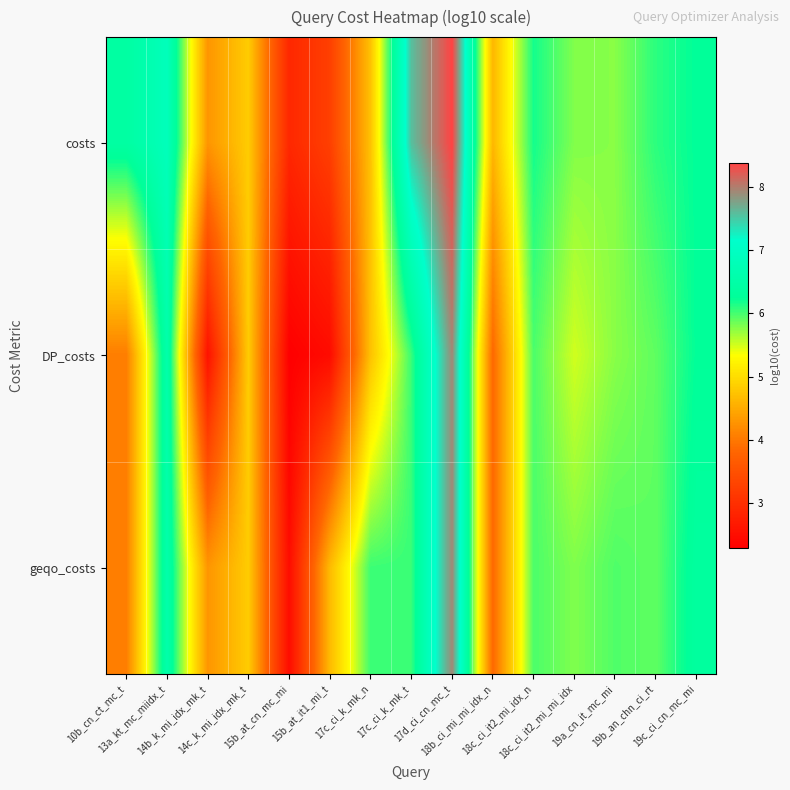

How many data points does each series have?

15